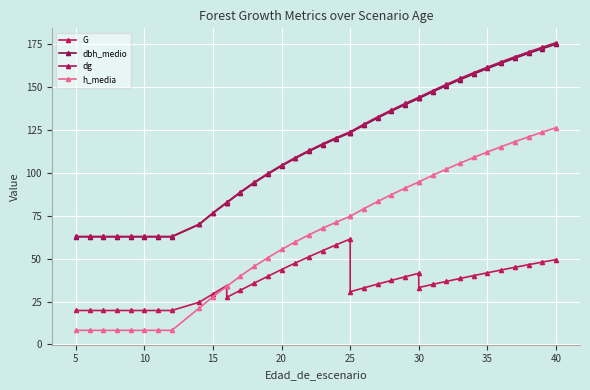

Which has a higher value, 20 or 35?

20